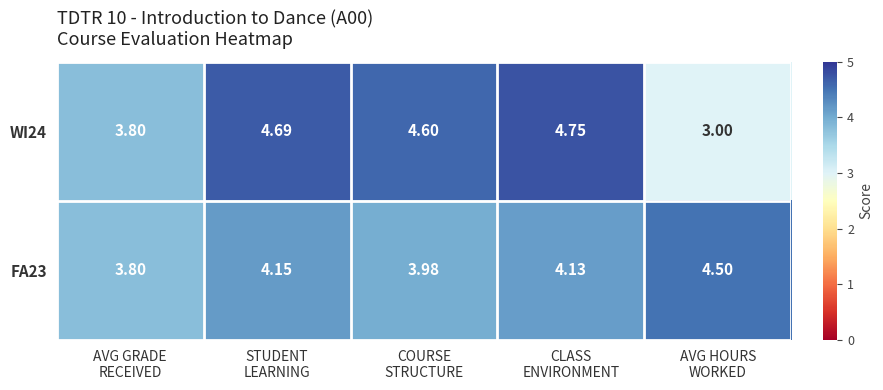

At AVG HOURS
WORKED, list the series in order from smallest to largest.

WI24, FA23